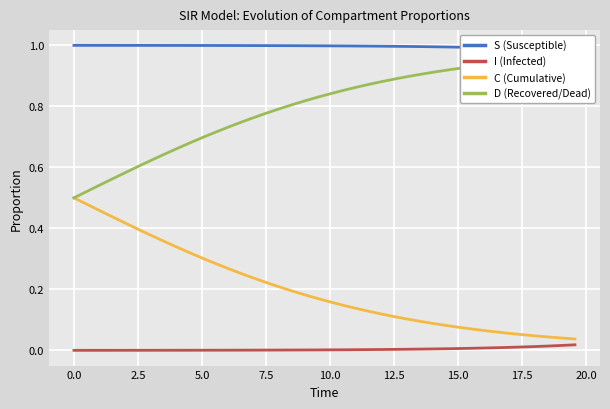

How many lines are shown in the chart?

4